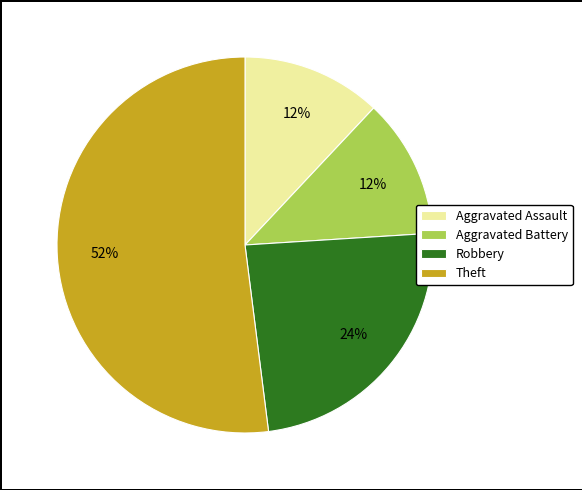

What percentage is the Theft slice, to the nearest percent?

52%